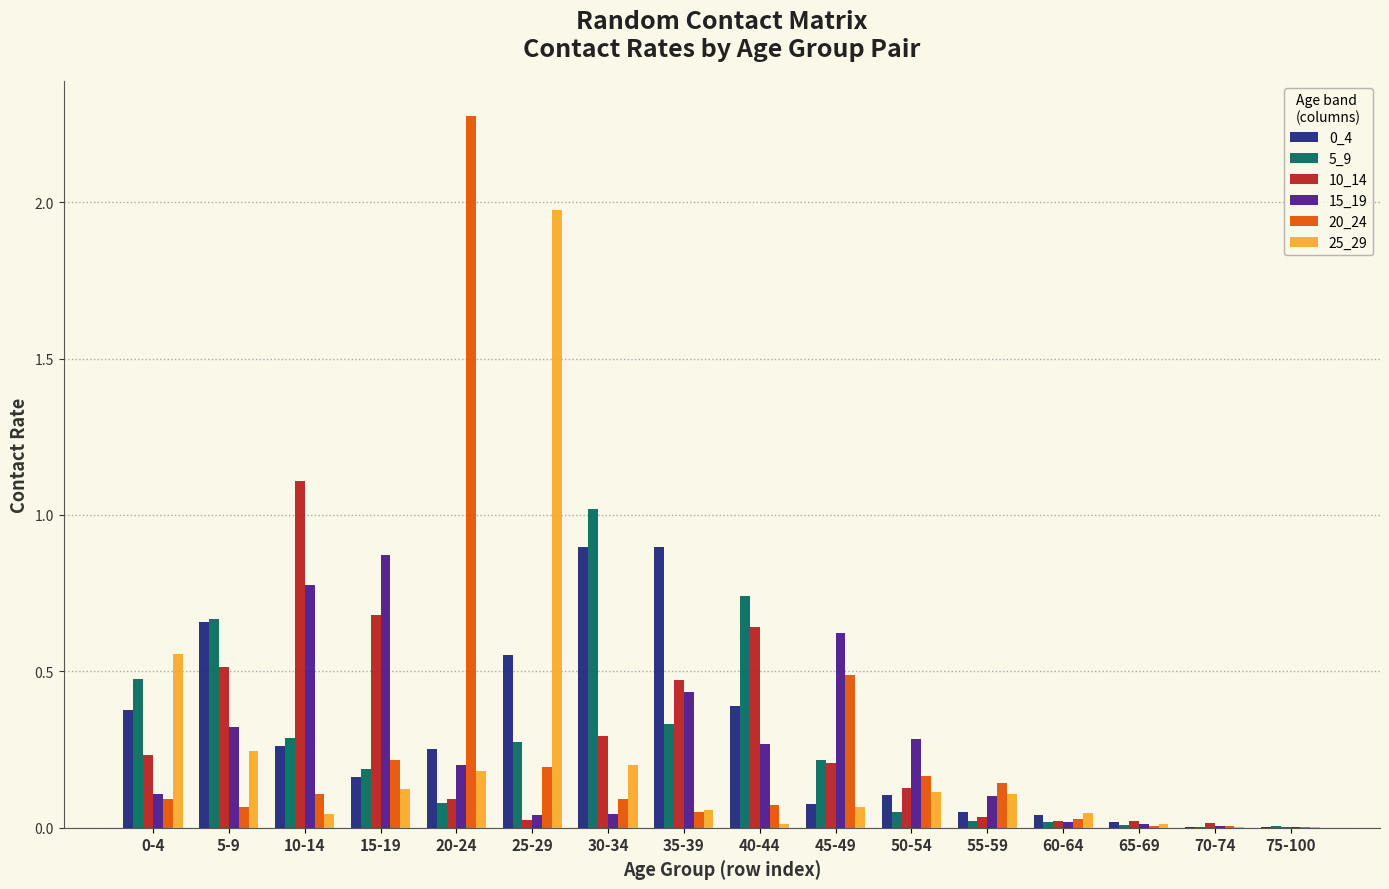

What is the highest value of the 25_29 series?

2.0